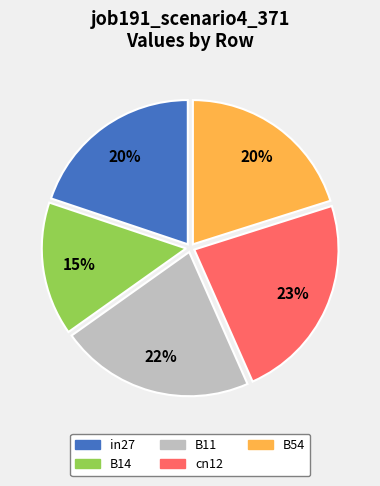

Does cn12 account for over 50% of the chart?

No